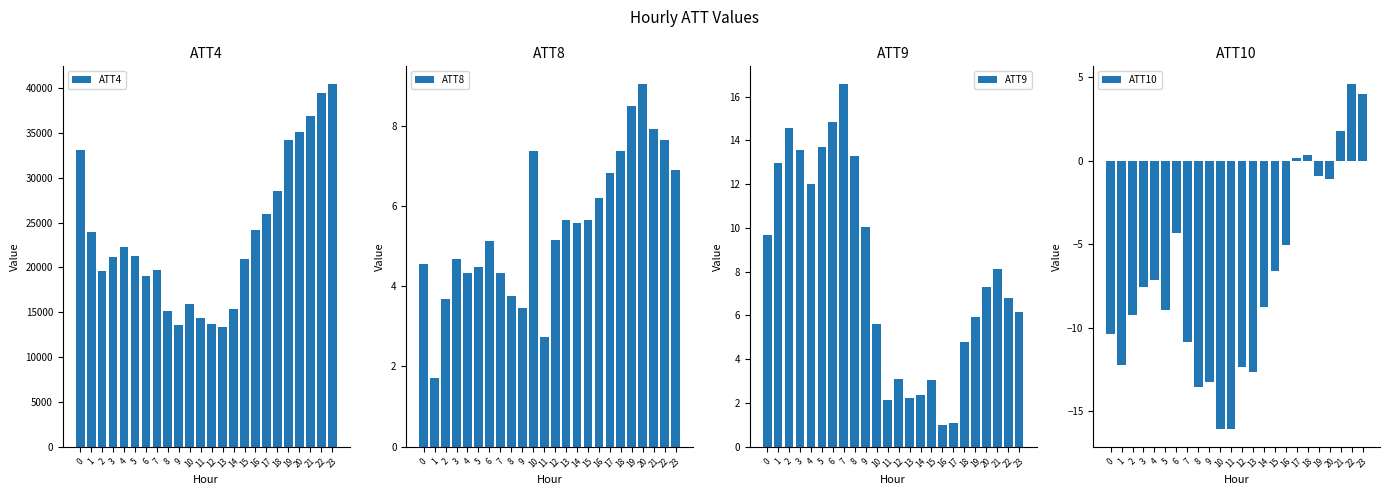

Is the value of ATT8 at 1 greater than the value of ATT9 at 15?

No